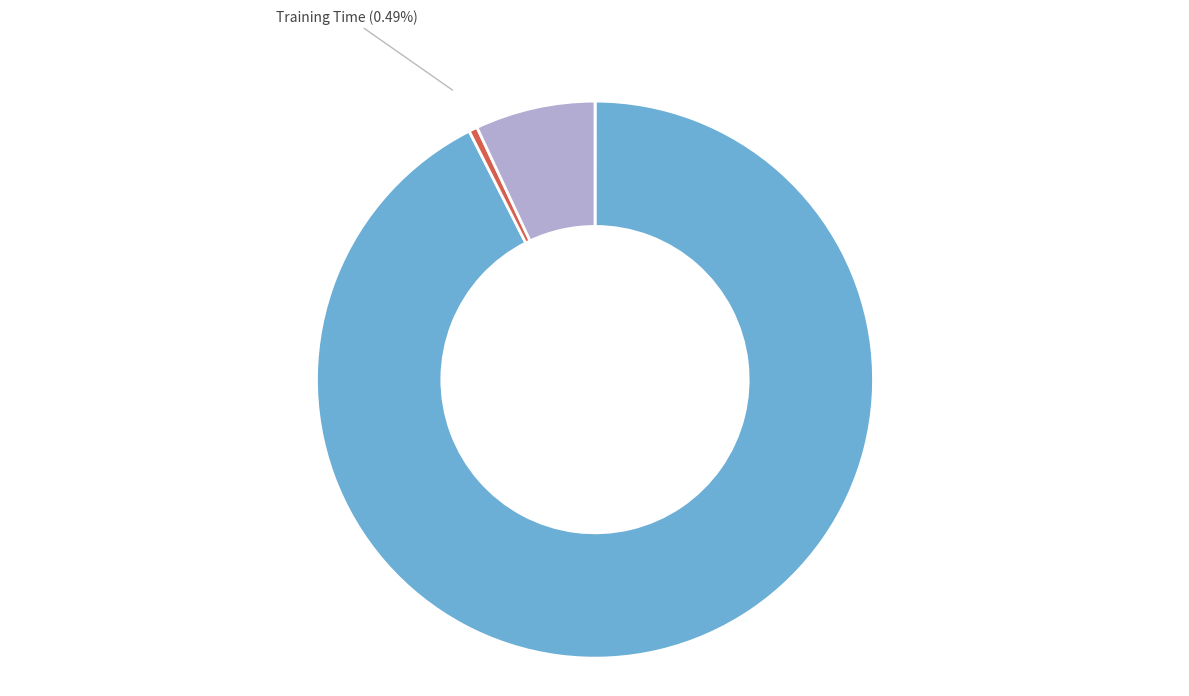

What percentage do MAPE and Training Time together represent?

93.0%